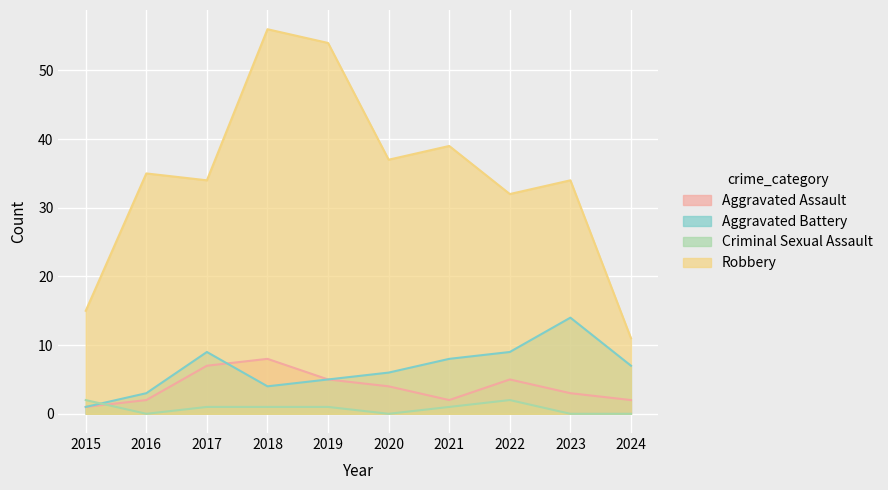

Which has a higher value, 2016 or 2022?

2022